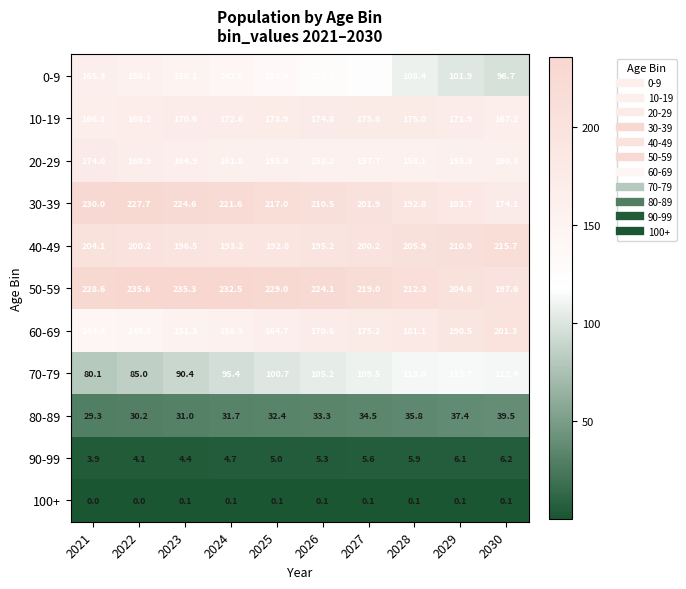

The value of 20-29 at 2030 is 160.3. True or false?

True